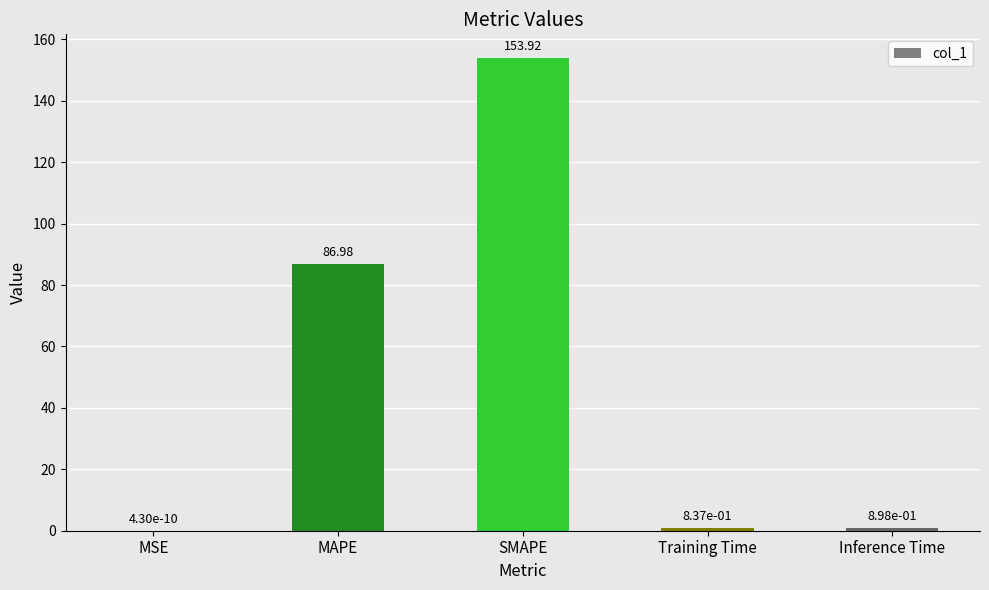

Which has a higher value, Inference Time or MSE?

Inference Time